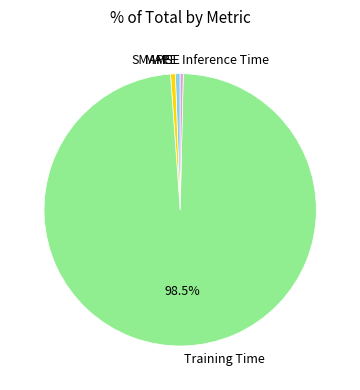

Combined, do Training Time and Inference Time account for over 50%?

Yes